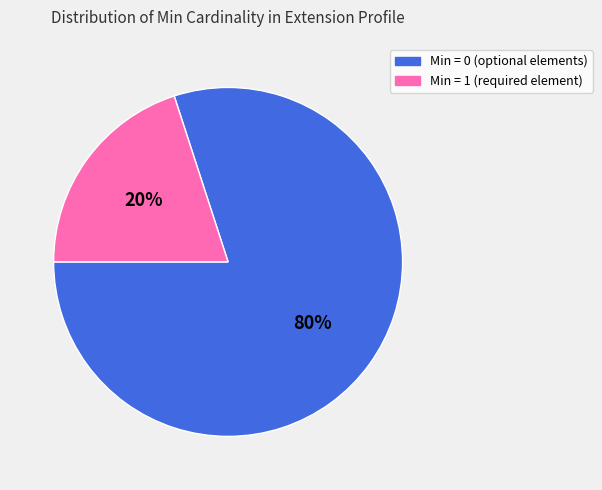

To the nearest percent, what is the difference between the largest and smallest slice percentages?

60%